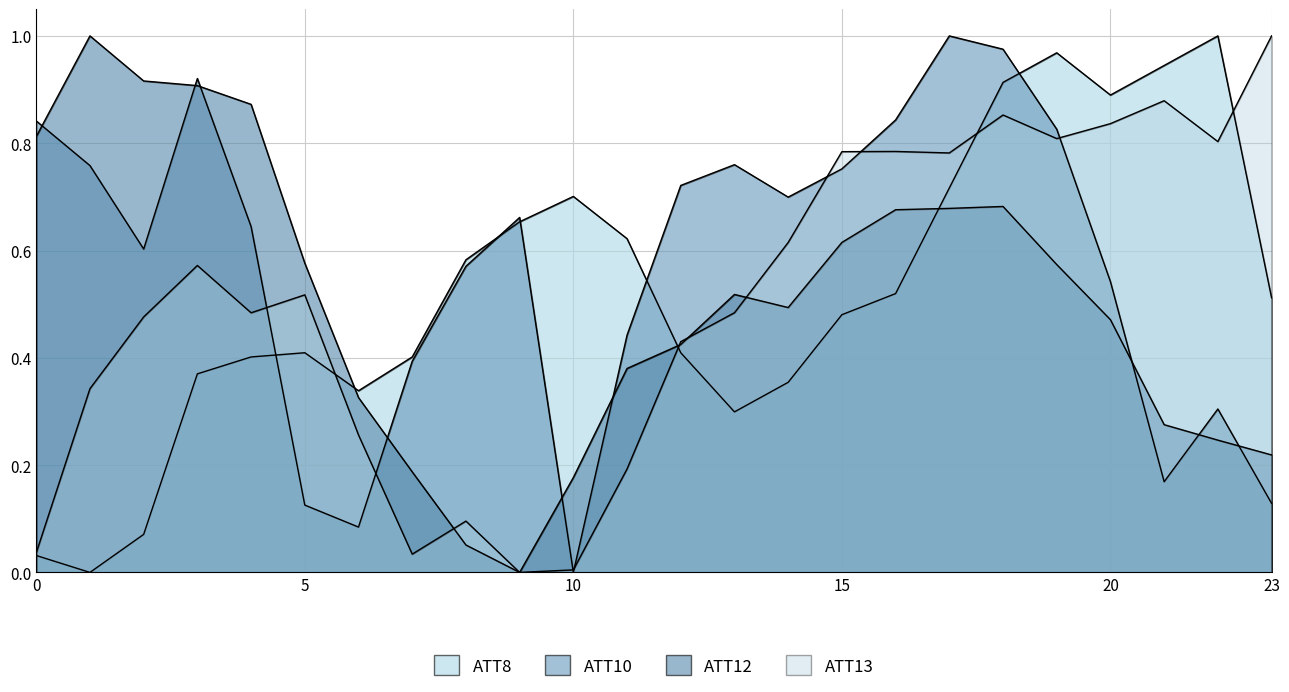

What is the difference between the maximum and minimum values in the ATT8 series?

1.0